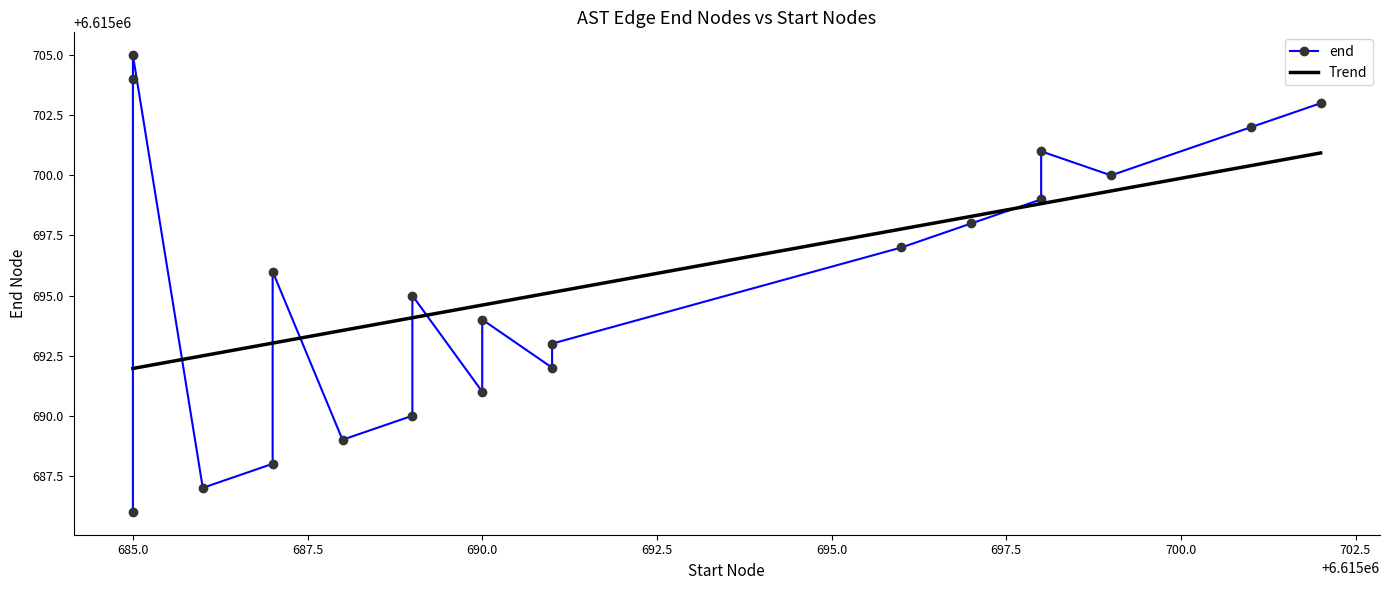

Which has a higher value, 6615699 or 6615702?

6615702